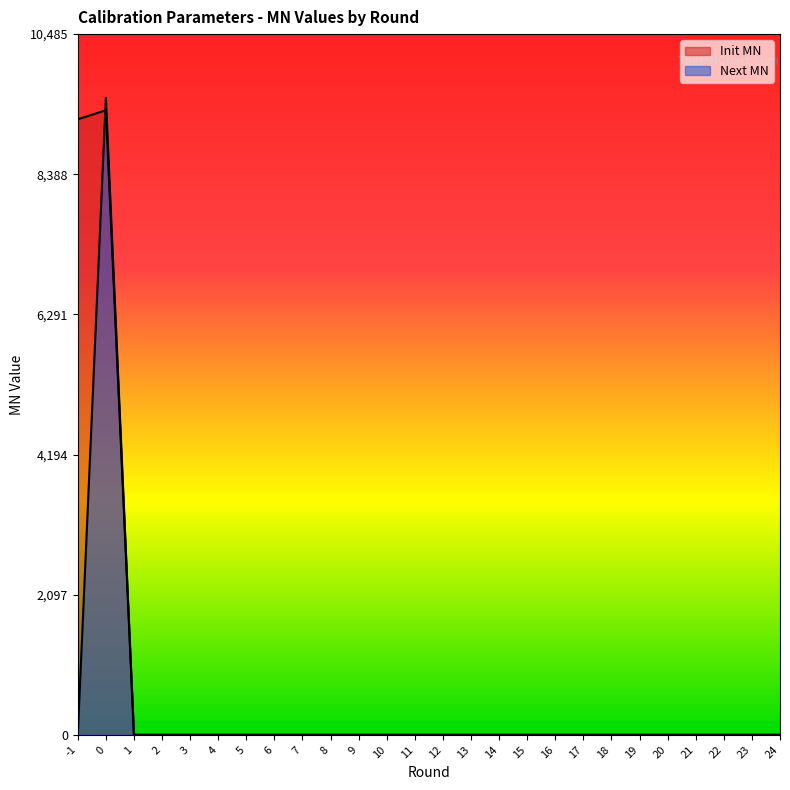

What are all the series names shown in the legend?

Init MN, Next MN